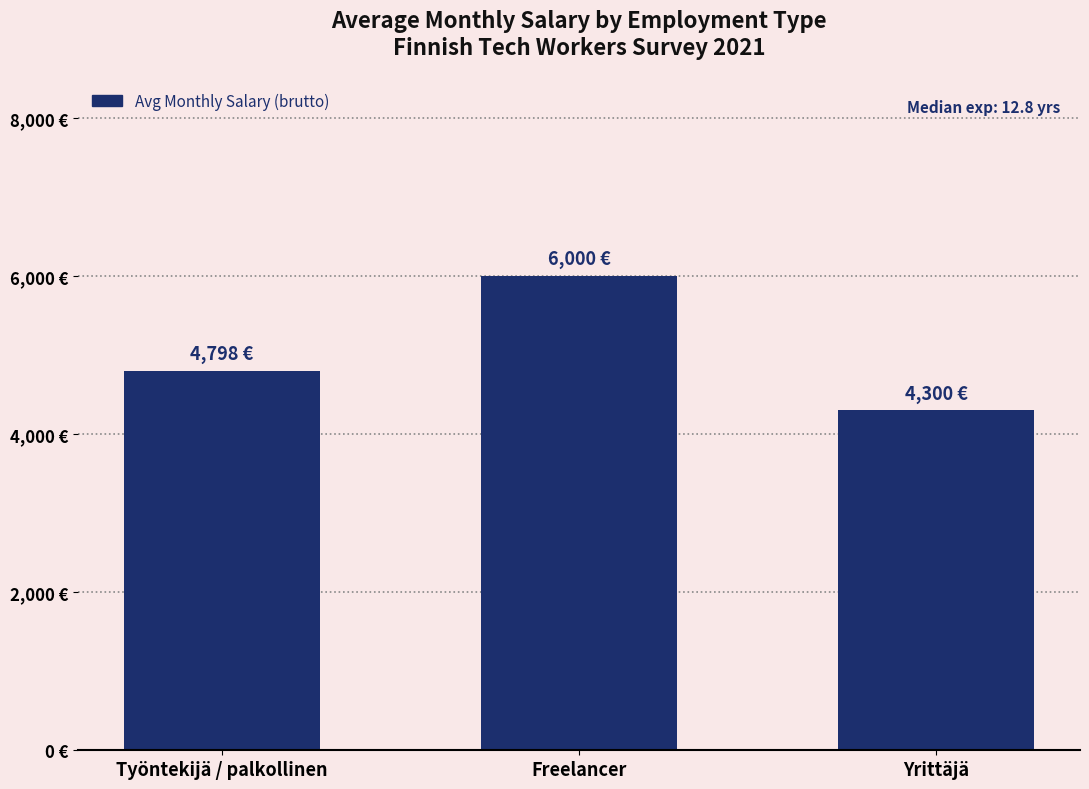

What is the label of the 1st bar from the right?

Yrittäjä